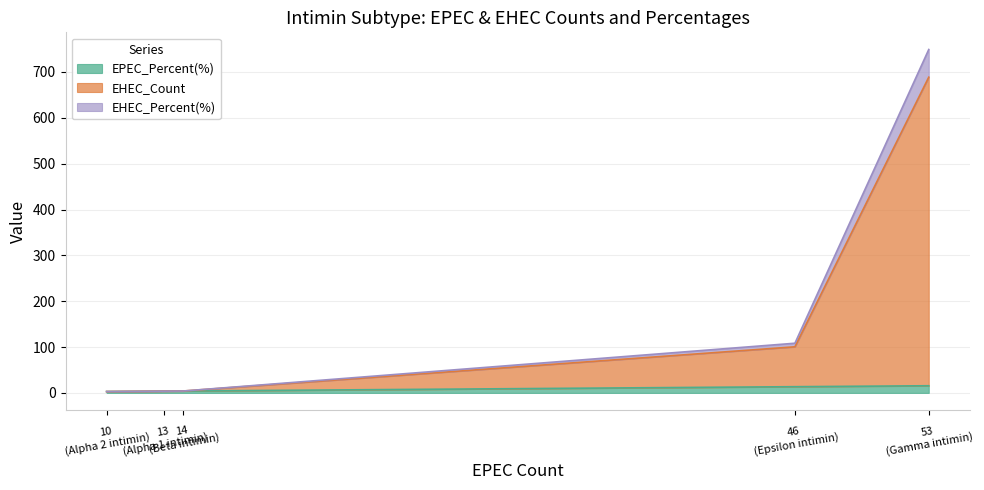

What is the difference between the maximum and minimum values in the EPEC_Percent(%) series?

12.7